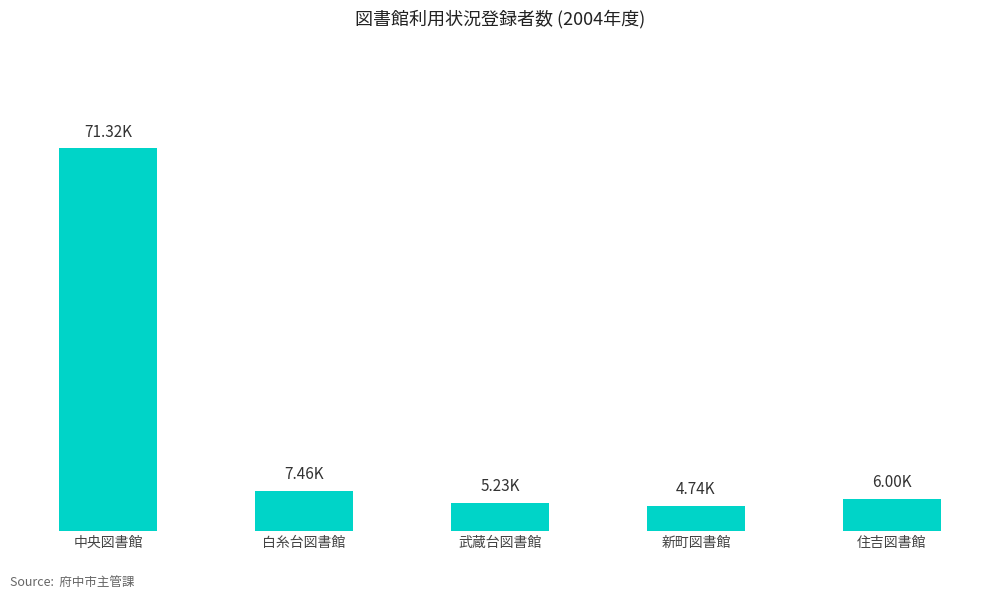

At which category does the chart reach its minimum across all series?

新町図書館